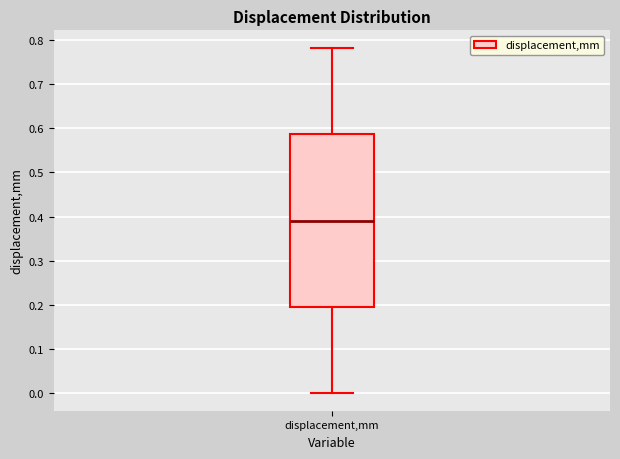

Where does the lower whisker of the box for displacement,mm end on the y-axis? The values are not printed on the chart, so give them approximately, as read against the axis.

0.00